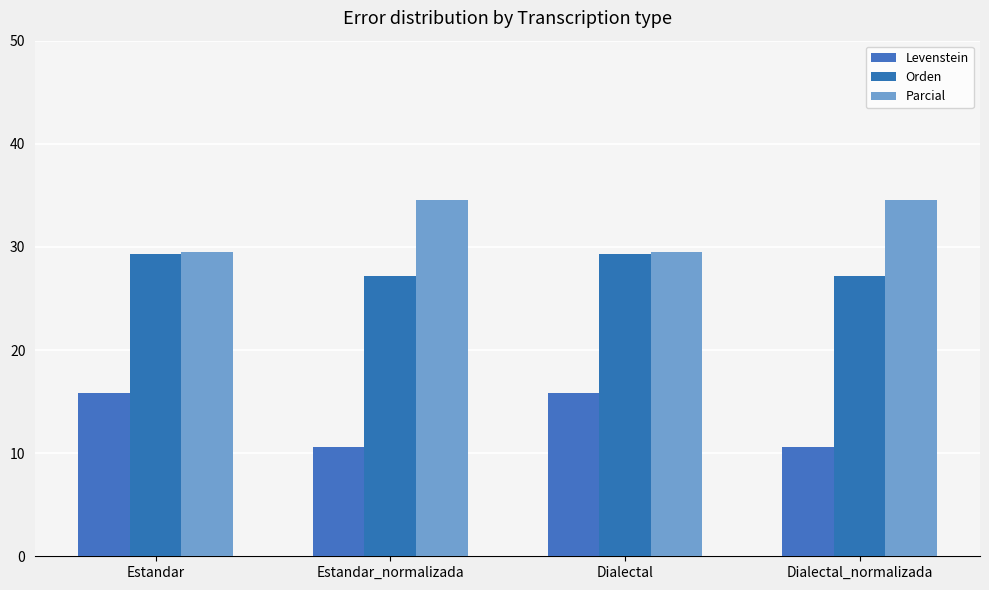

True or false: Levenstein has a value of 15.8 at Dialectal.

True